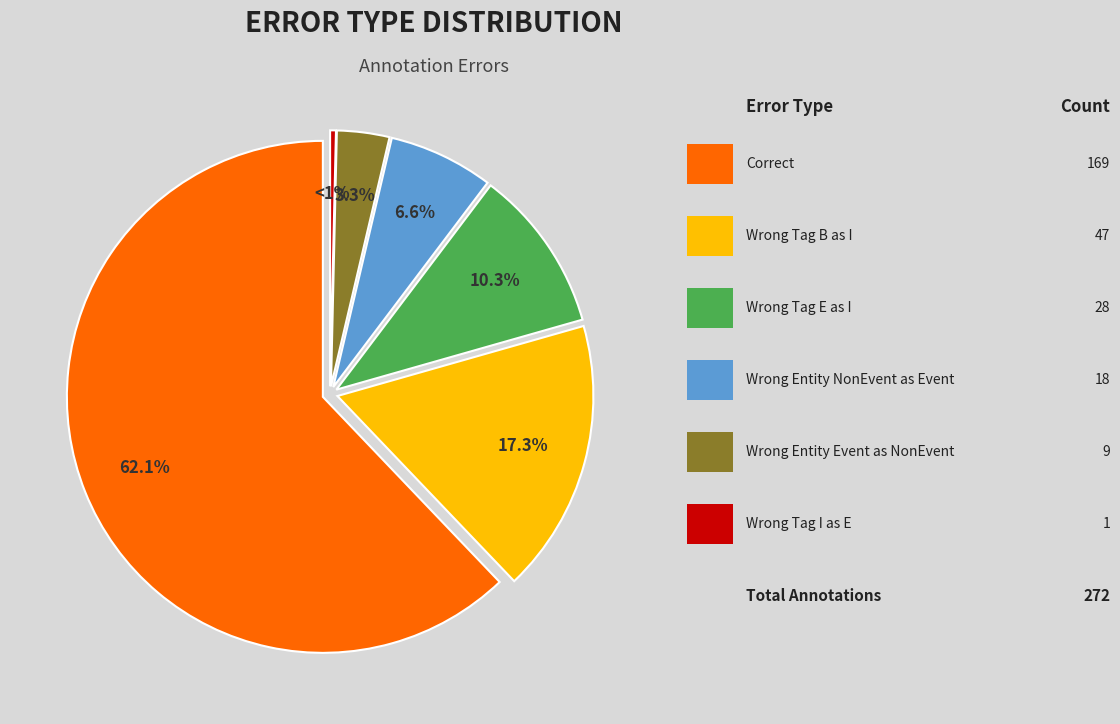

To the nearest percent, what portion does Correct represent?

62%